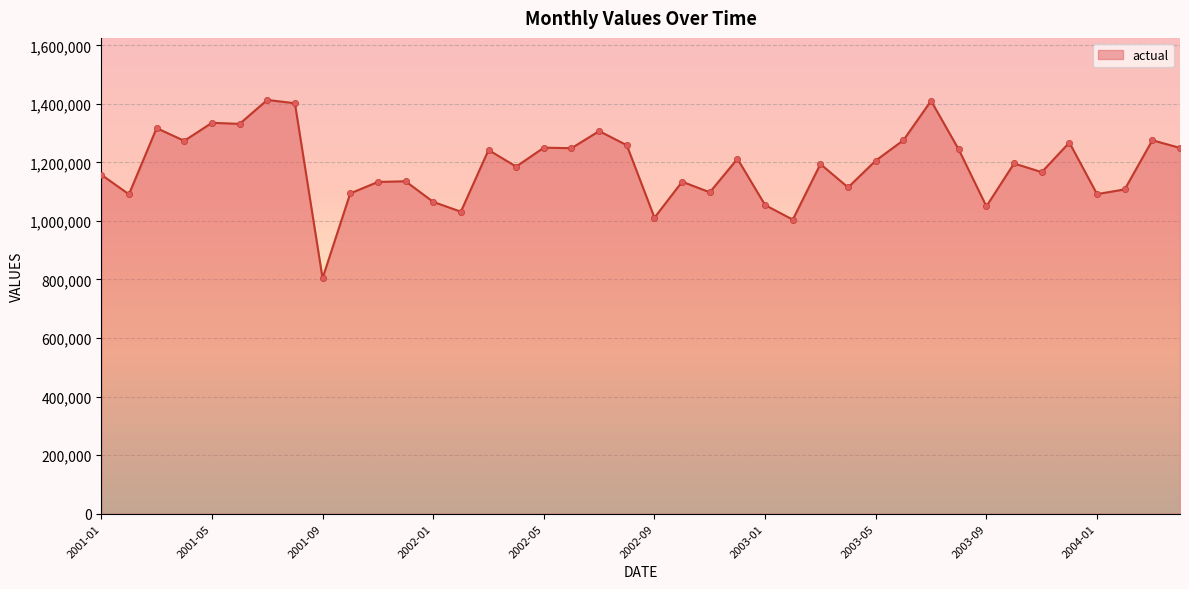

What is the minimum value shown in the chart?

804314